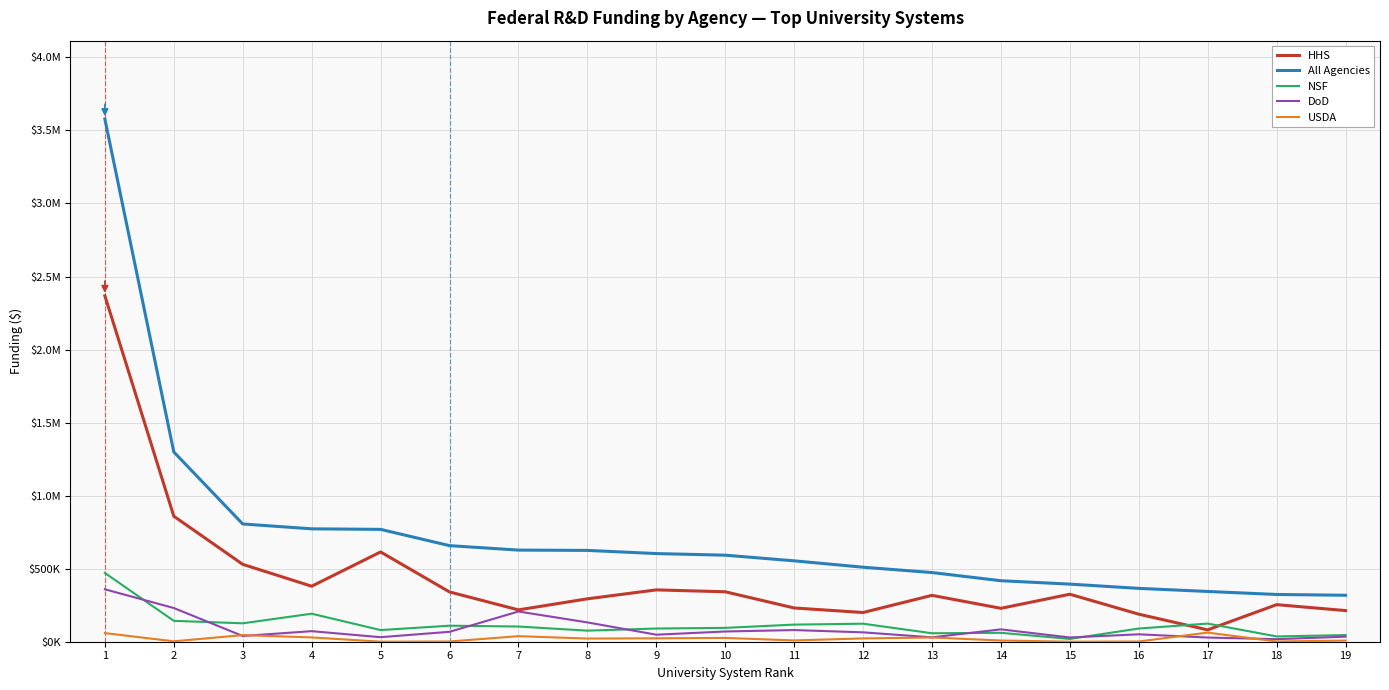

List the labels in order of USDA value, largest first.

17, 1, 3, 7, 4, 13, 10, 9, 12, 8, 11, 14, 19, 2, 18, 16, 6, 5, 15